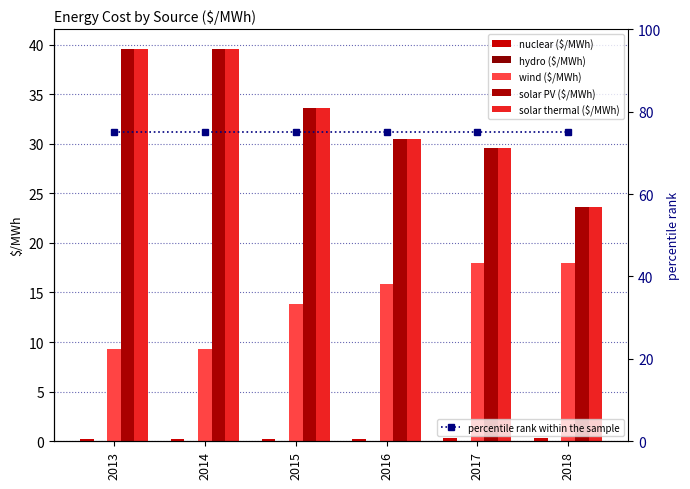

How many series are shown in this chart?

6